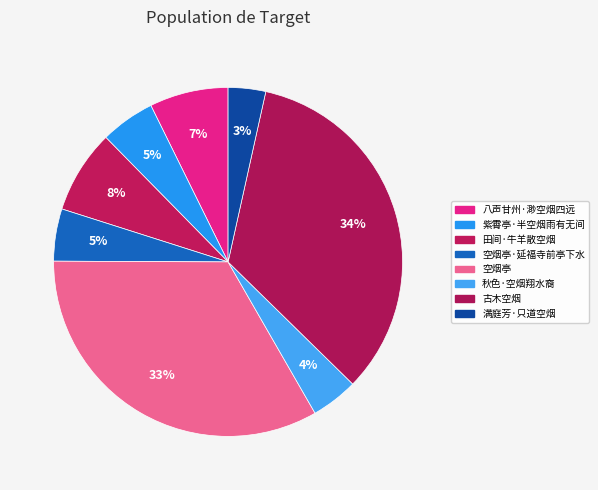

Count the number of slices in the pie.

8